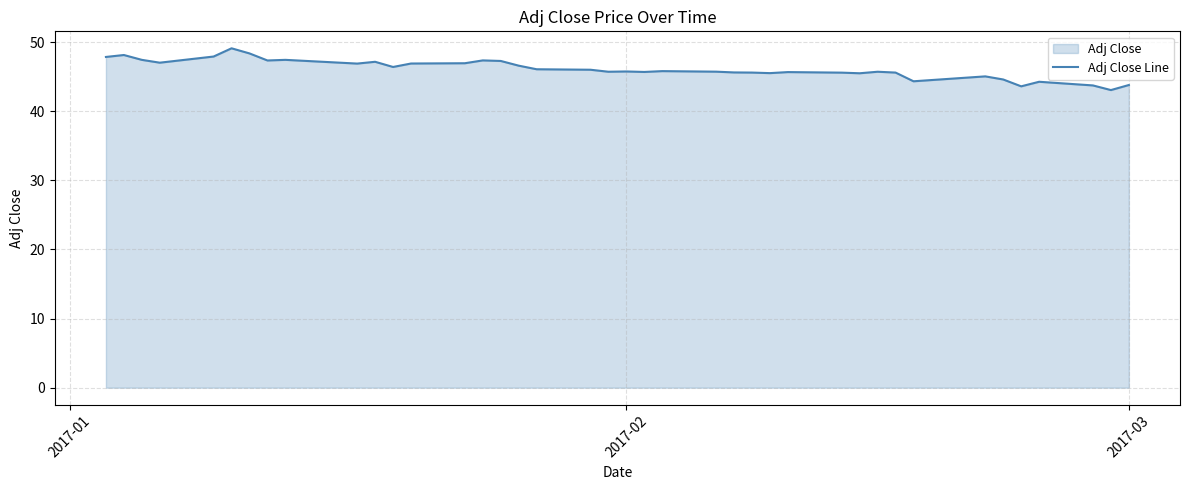

What is the greatest value displayed?

49.1